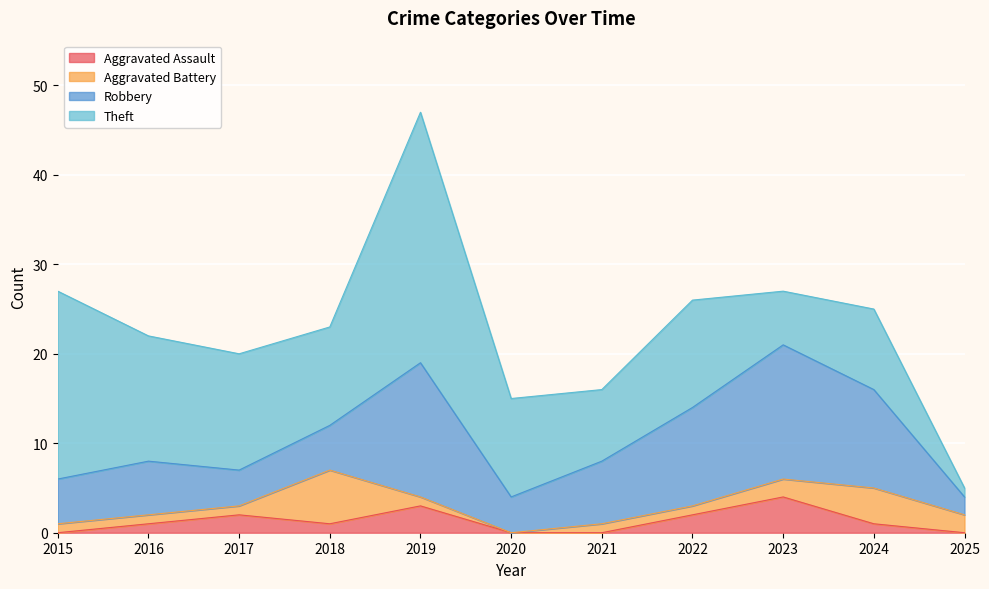

What is the highest value of the Aggravated Assault series?

4